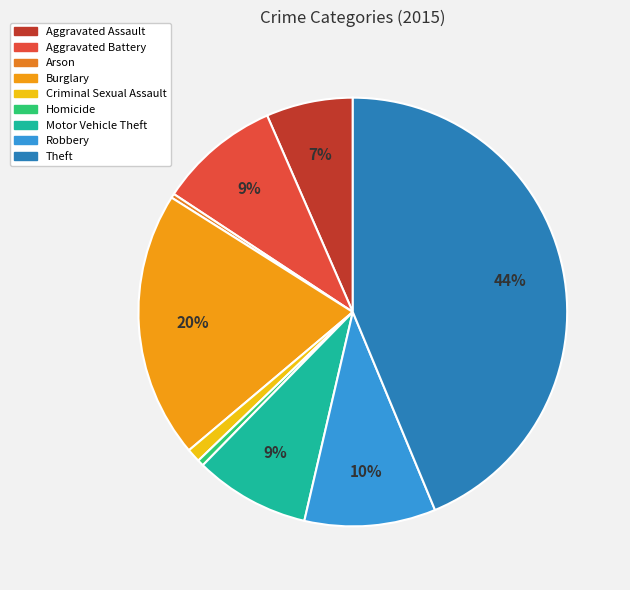

Count the number of slices in the pie.

9